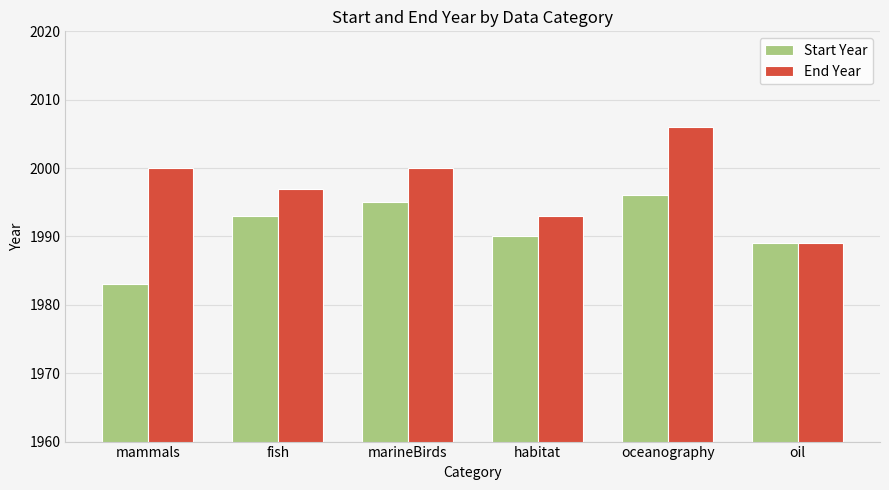

What is the label of the 3rd bar from the left?

marineBirds